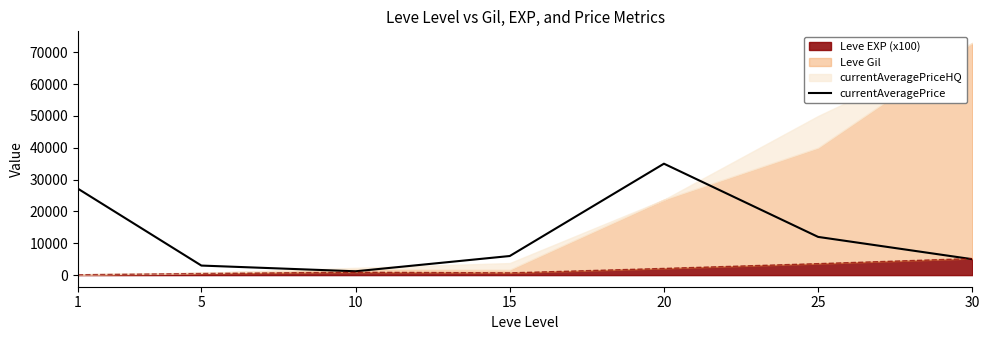

The chart shows a value of 1200 at 10. True or false?

True